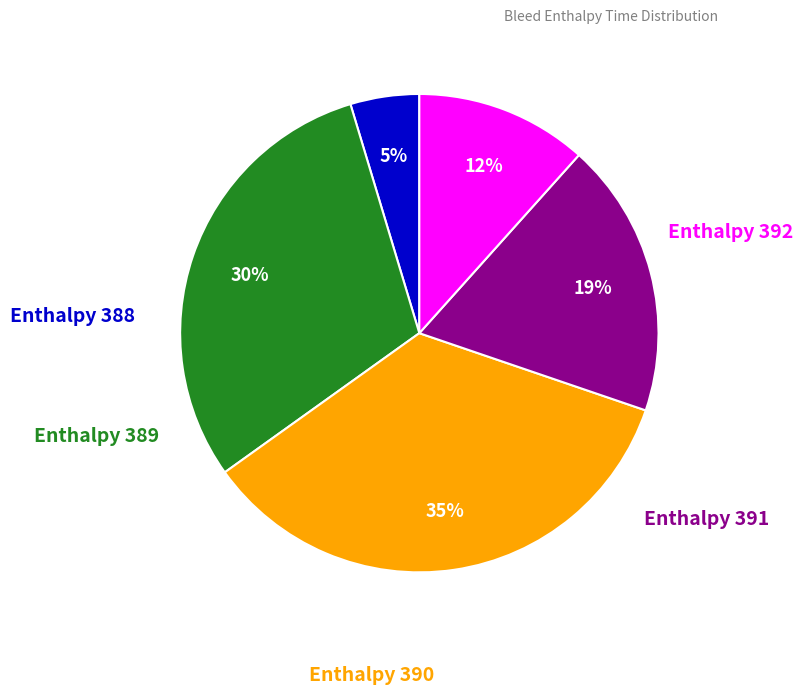

To the nearest percent, what is the average slice percentage?

20%